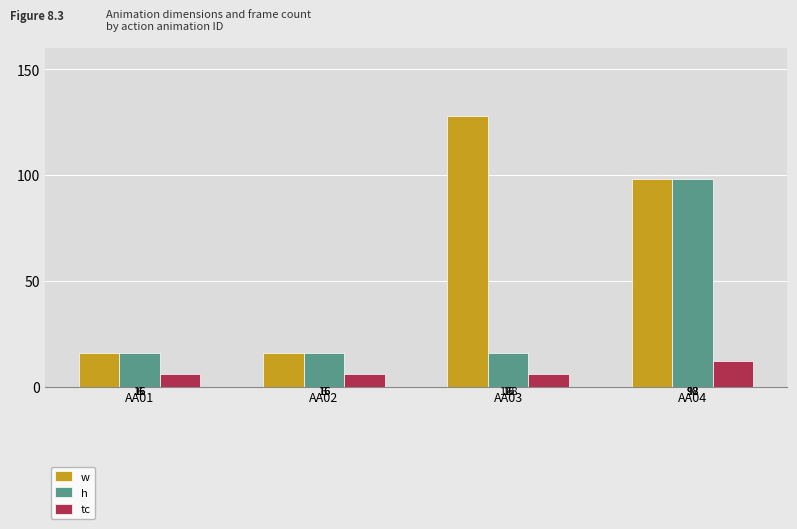

What is the value of the w bar at the 3rd from the left?

128